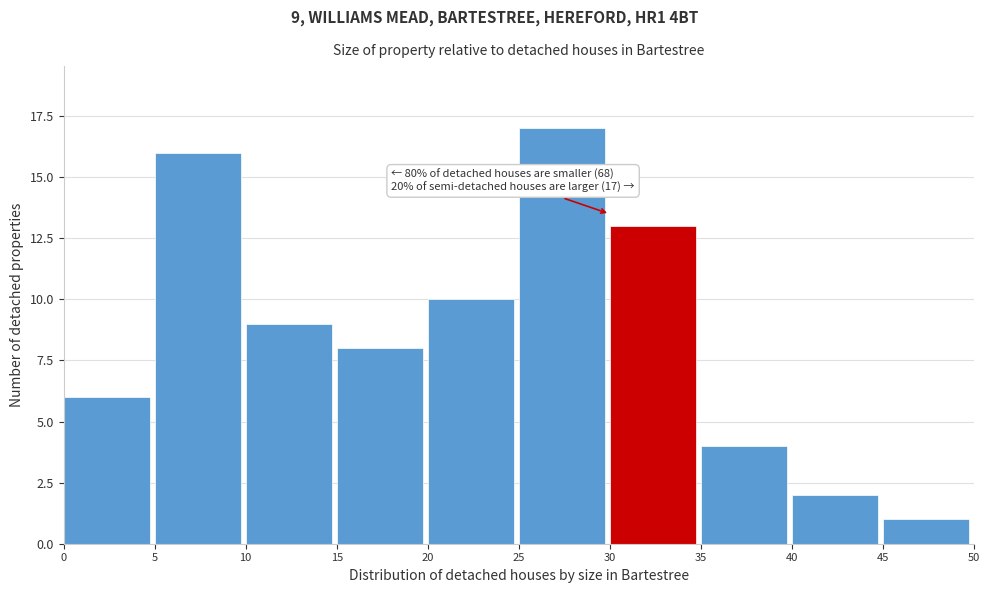

Which range on the x-axis has the tallest bar?

25 to 30